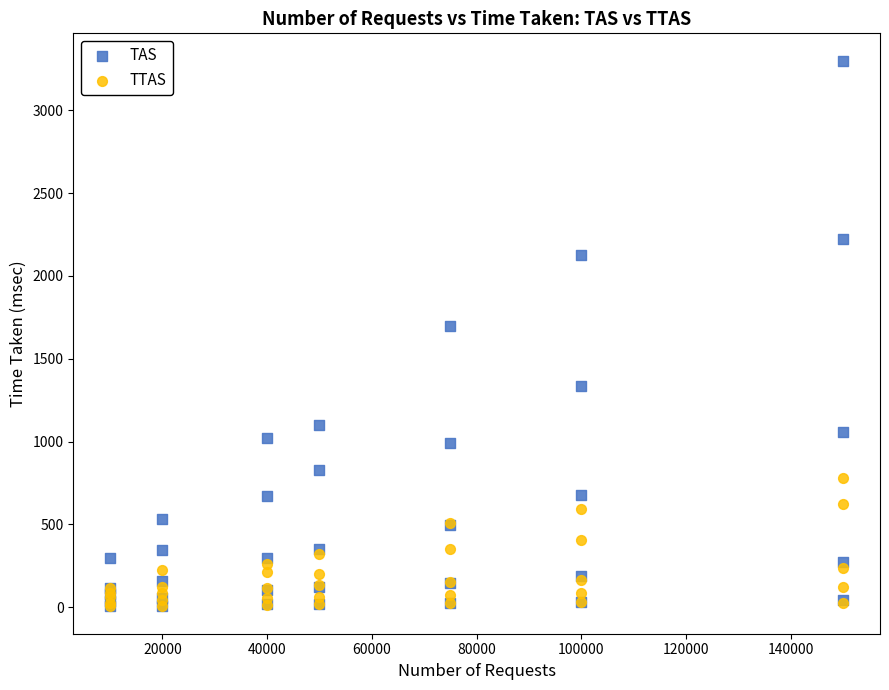

Across all series, what Y value is closest to 1652?

1698